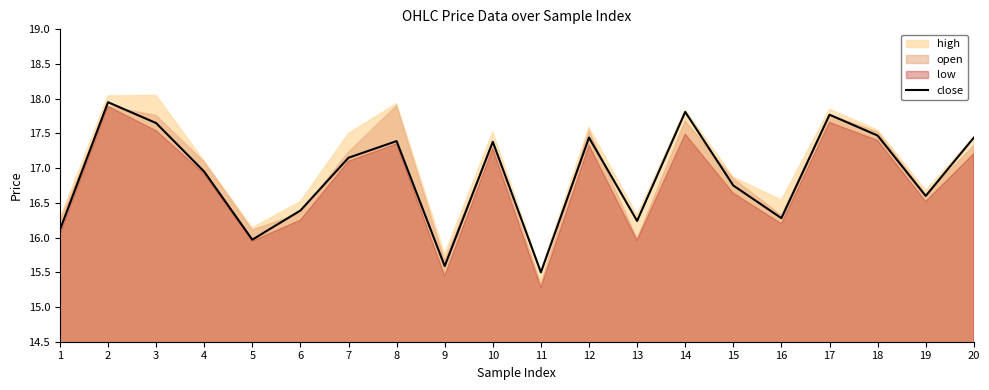

At which label is the value closest to 16?

5